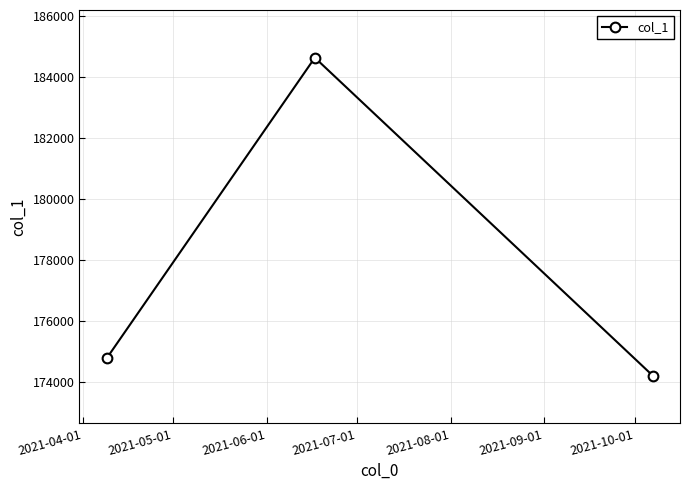

What is the average value?

177878.3